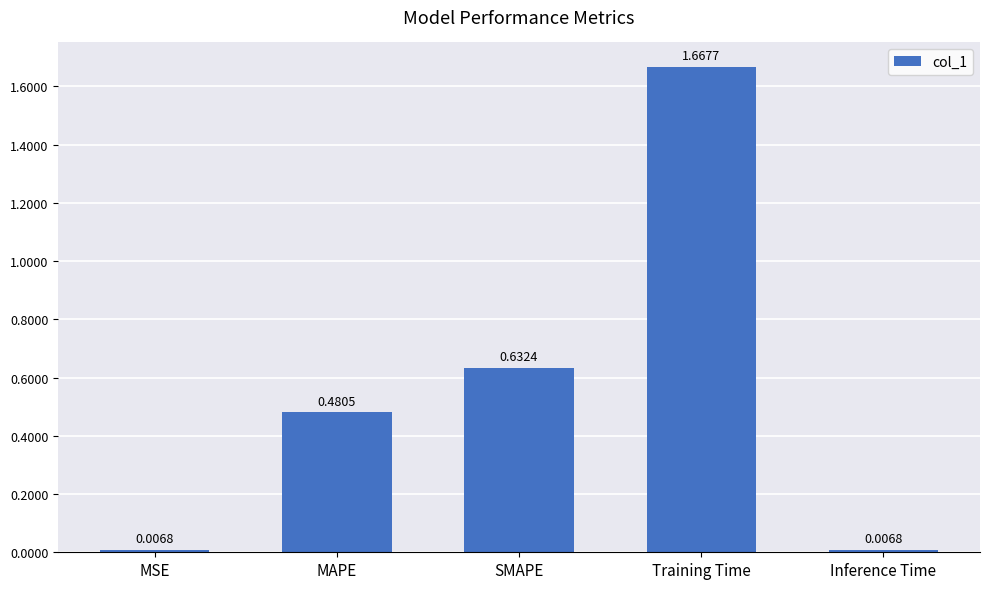

What is the sum of the values at SMAPE and Training Time?

2.3